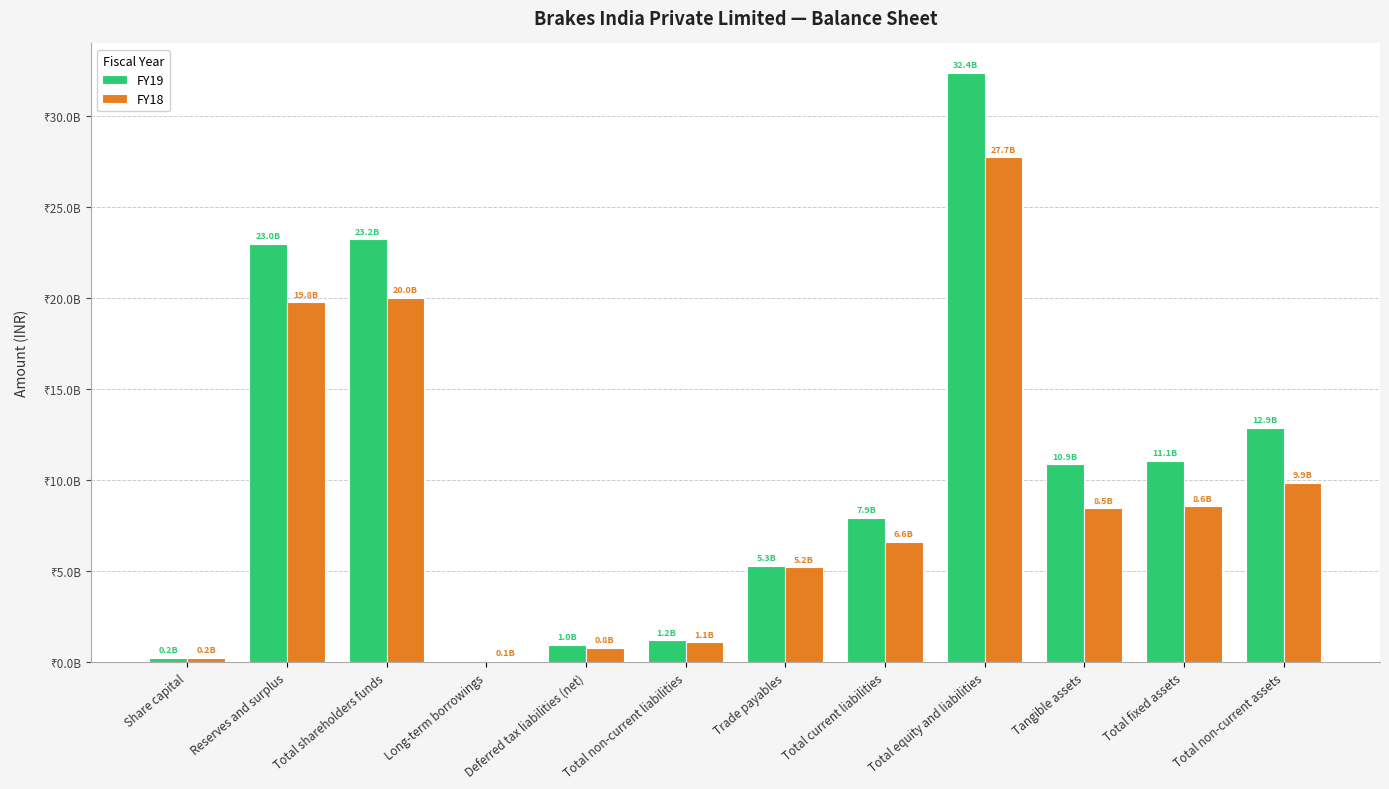

The value of FY18 at Trade payables is 2244879148. True or false?

False